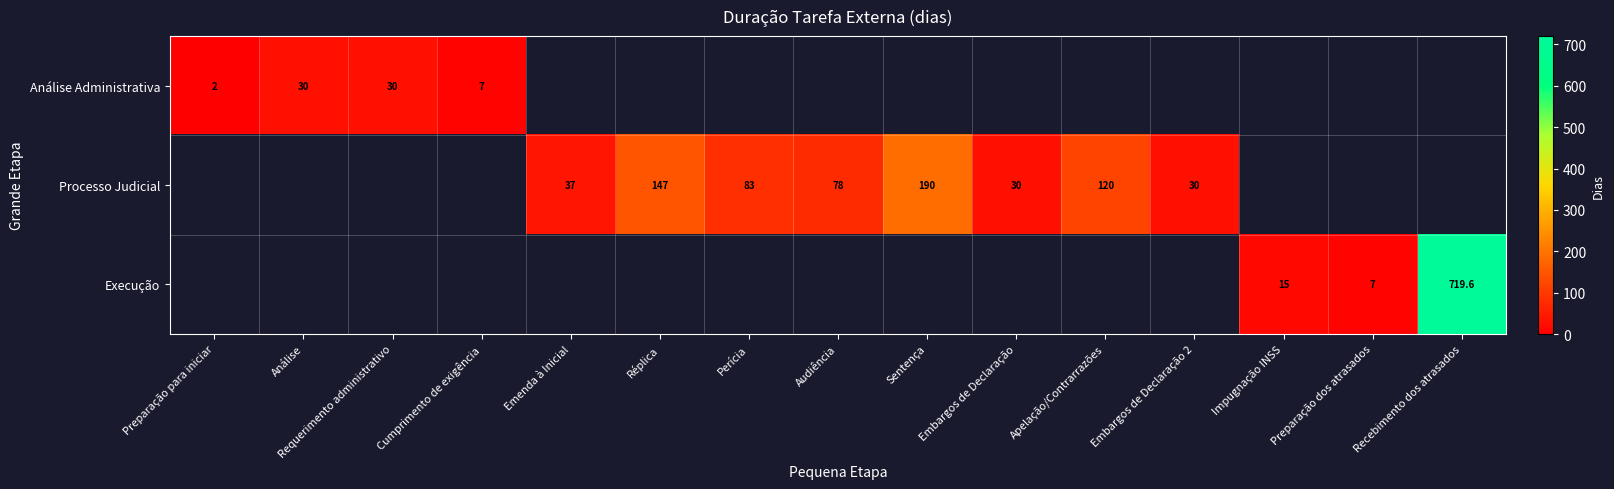

The Execução series shows 2.7 at Preparação dos atrasados. True or false?

False